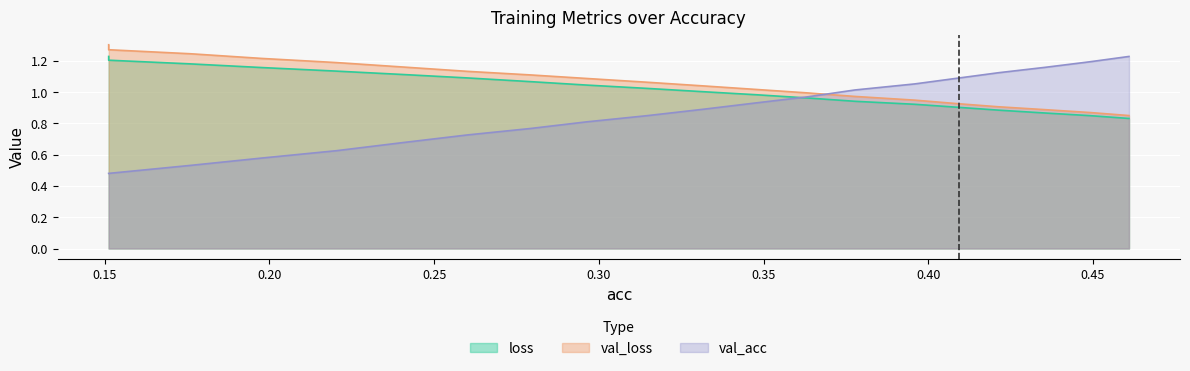

After their last crossing, which series has the higher values: val_loss or val_acc?

val_acc